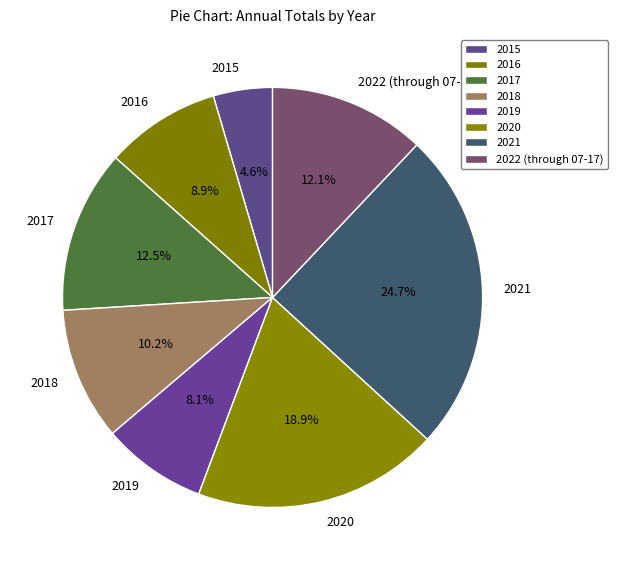

To the nearest percent, what is the average slice percentage?

12%